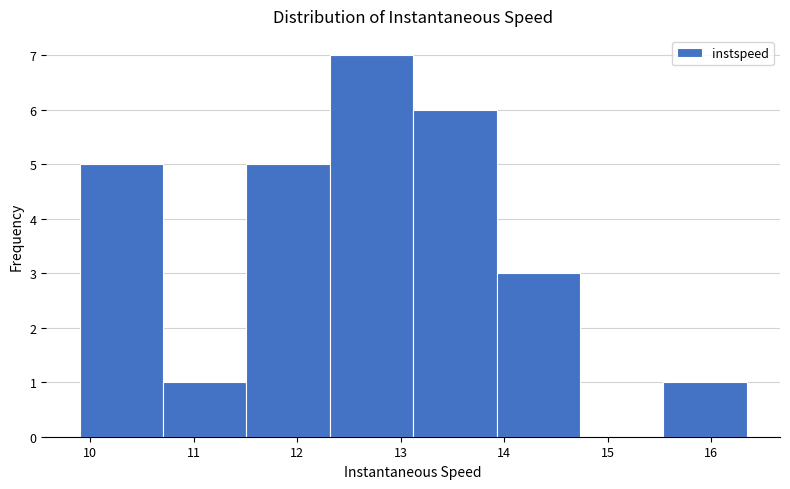

Reading left to right, list every bar in this chart as the range it spans on the x-axis followed by its height. Neither the bar edges nor the heights are printed on the chart, so give them approximately, as read against the axes.

9.9 to 10.7: 5
10.7 to 11.5: 1
11.5 to 12.3: 5
12.3 to 13.1: 7
13.1 to 13.9: 6
13.9 to 14.7: 3
14.7 to 15.5: 0
15.5 to 16.3: 1